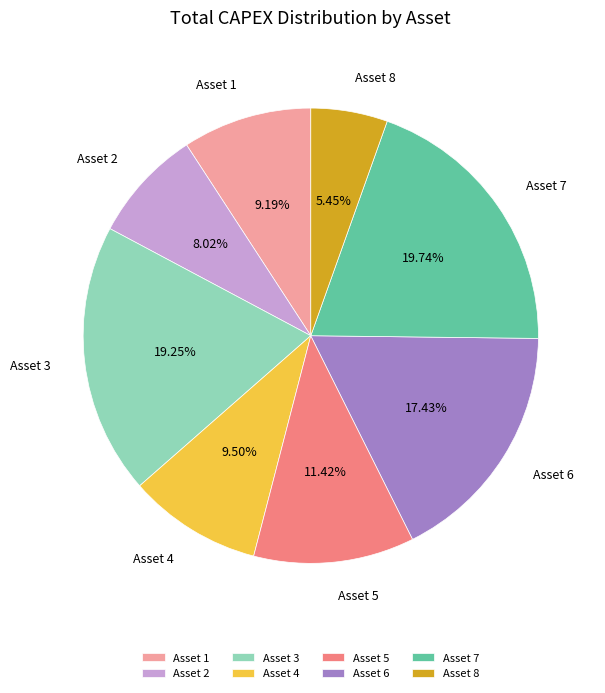

To the nearest percent, what is the difference between the Asset 5 and Asset 1 slice percentages?

2%